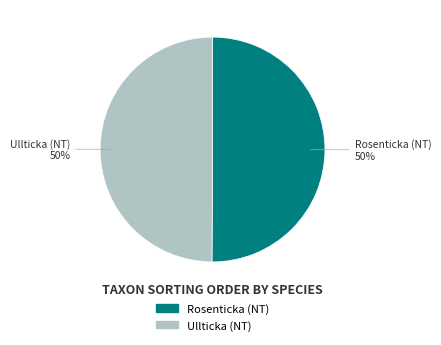

Do Ullticka (NT) and Rosenticka (NT) together represent more than half of the pie?

Yes